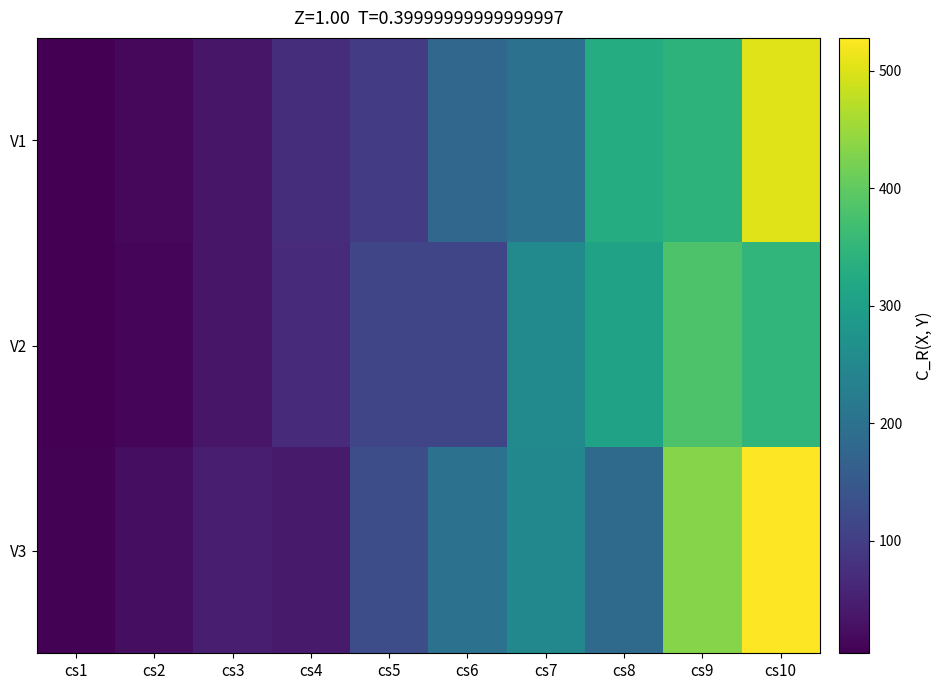

At which category does the chart reach its peak across all series?

cs10